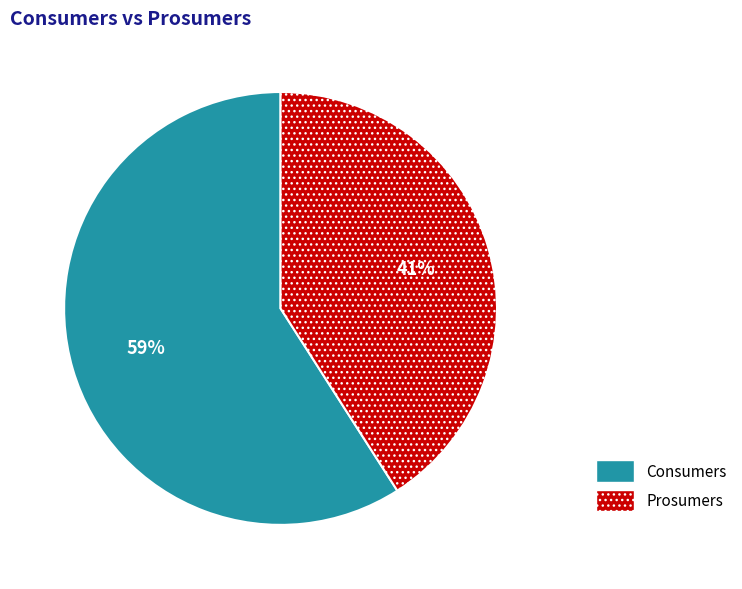

Between Prosumers and Consumers, which is larger?

Consumers